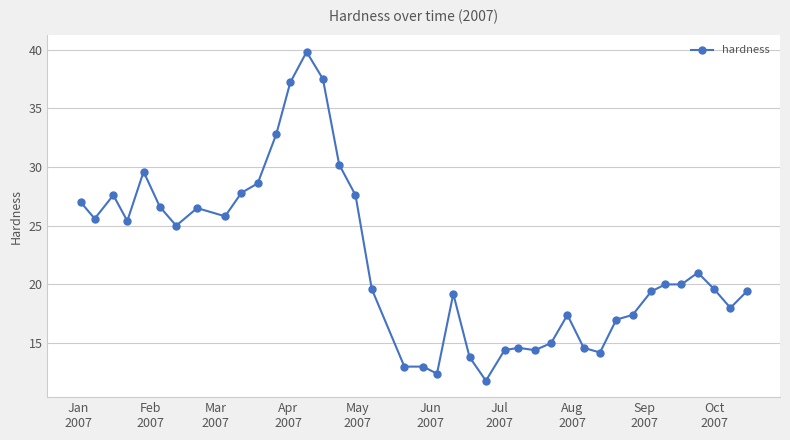

What is the value of the 3rd point from the left?

27.6